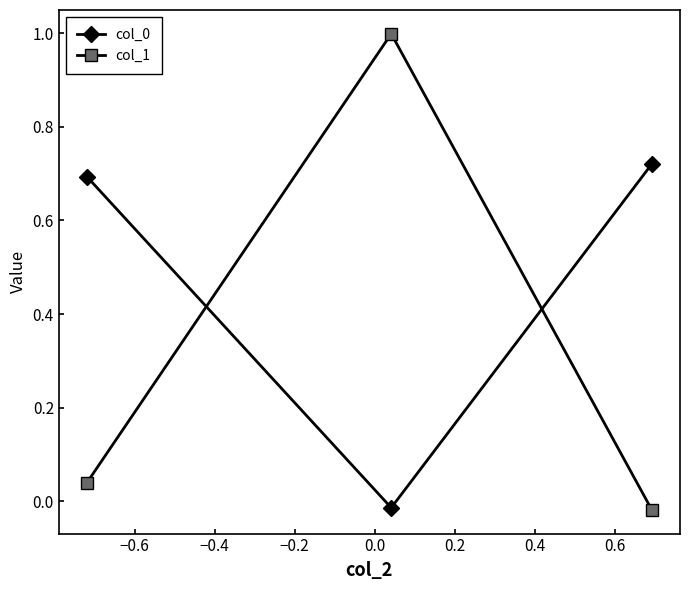

How many values in the col_1 series exceed 0?

2